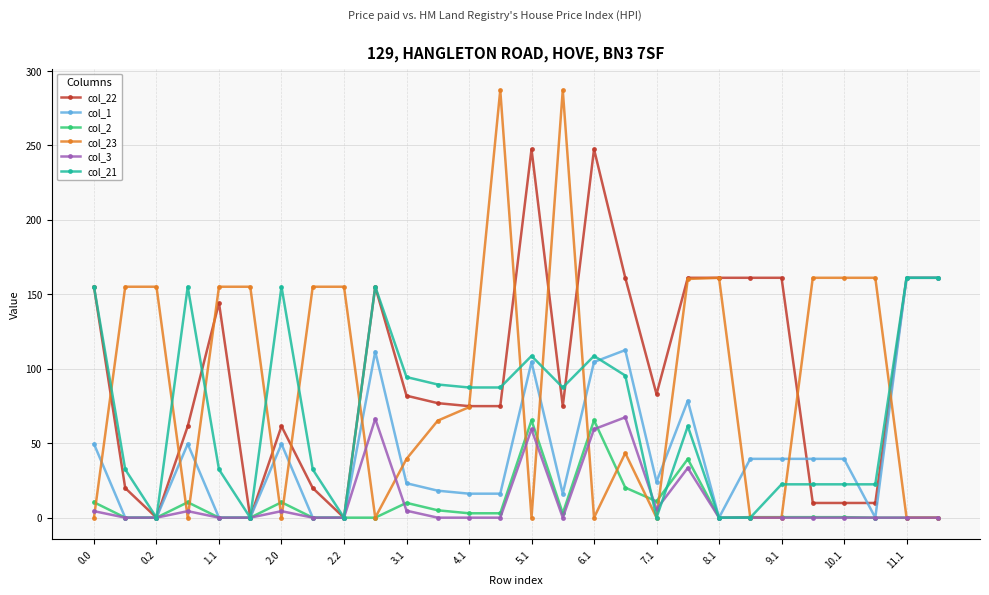

What is the maximum value for col_21?

161.0